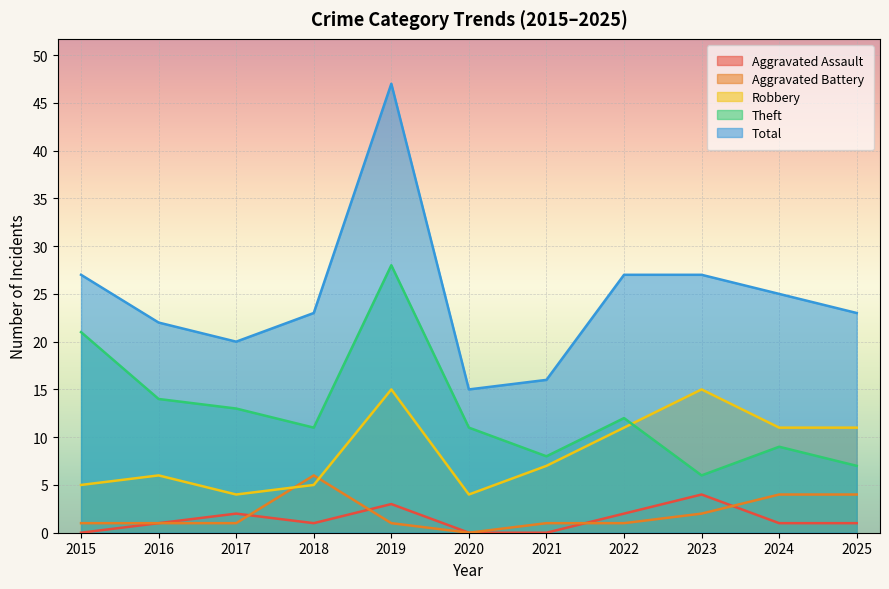

Which series has the largest total across all categories?

Total